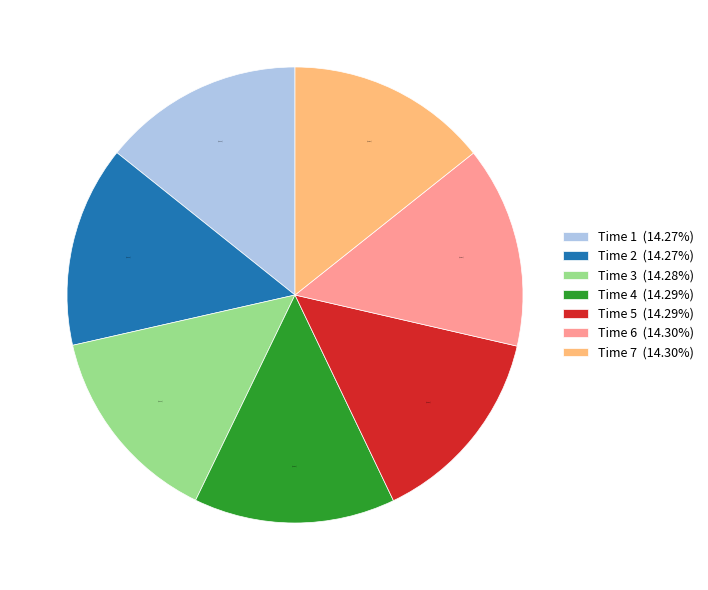

Is there any slice that represents more than half of the pie?

No